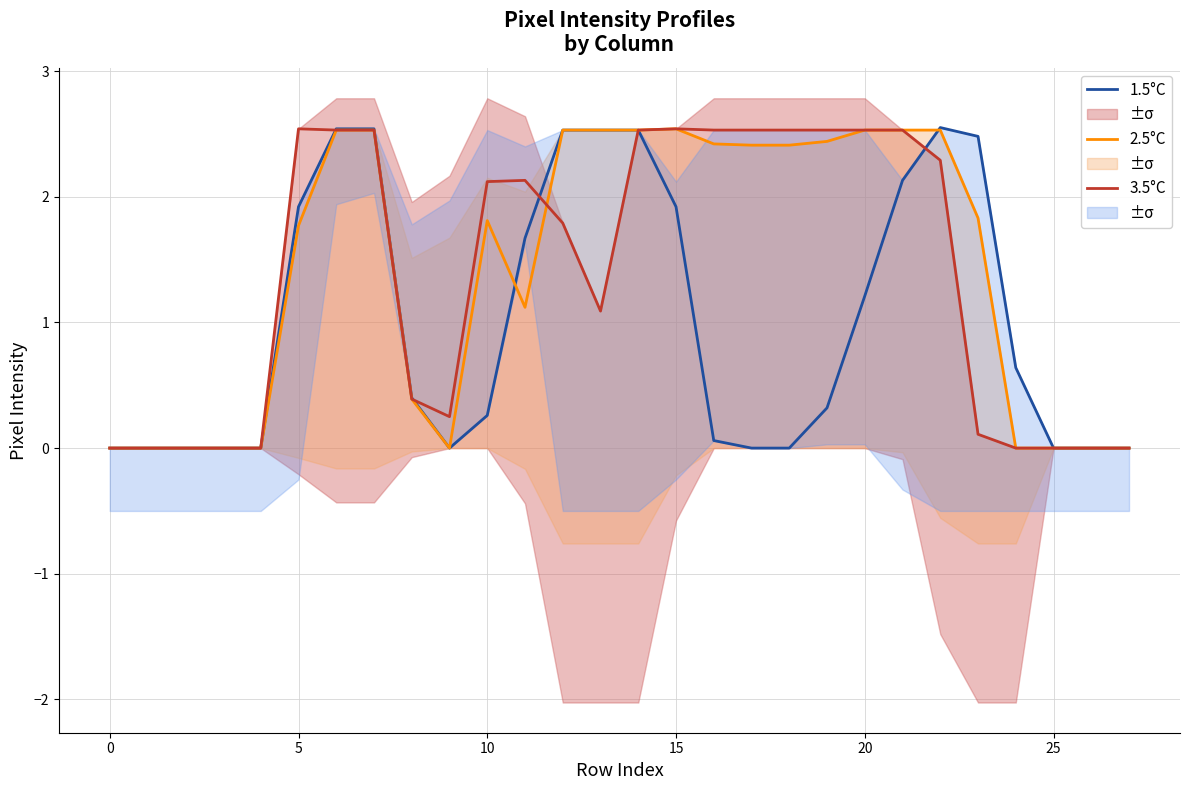

Which label corresponds to the largest value in the chart?

22